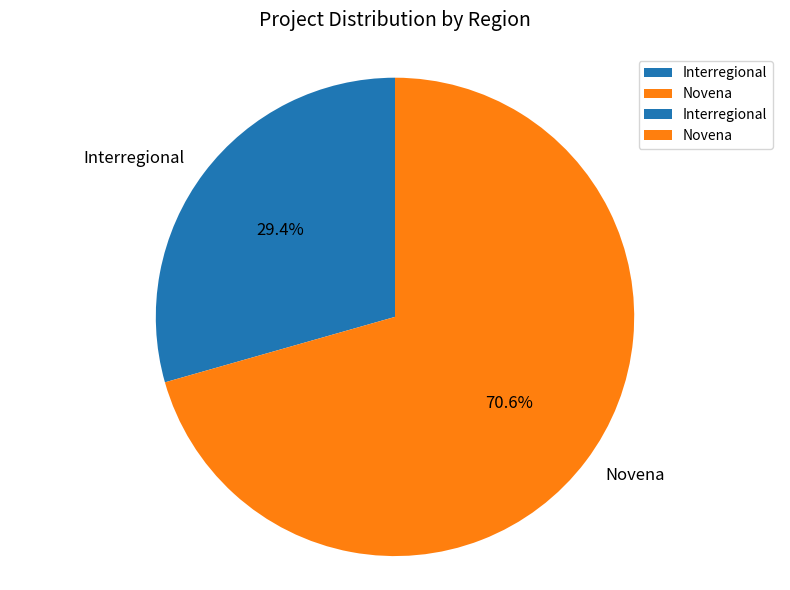

Approximately how many times larger is the value at Novena compared to Interregional?

2.4